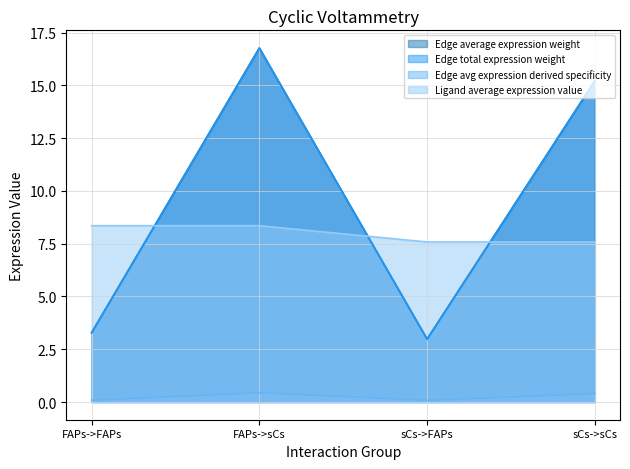

How many lines are shown in the chart?

4